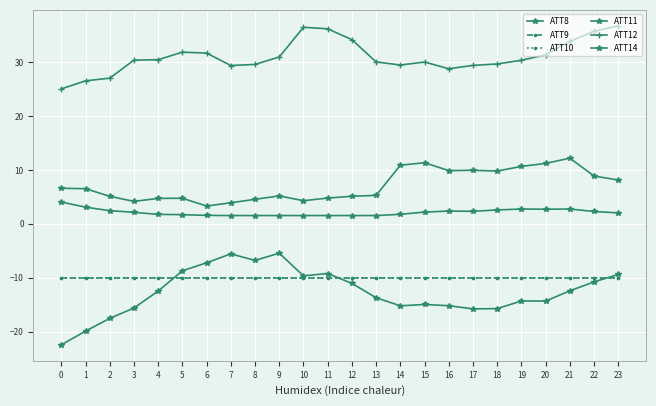

List the series in order of their peak value, highest first.

ATT12, ATT11, ATT8, ATT14, ATT9, ATT10